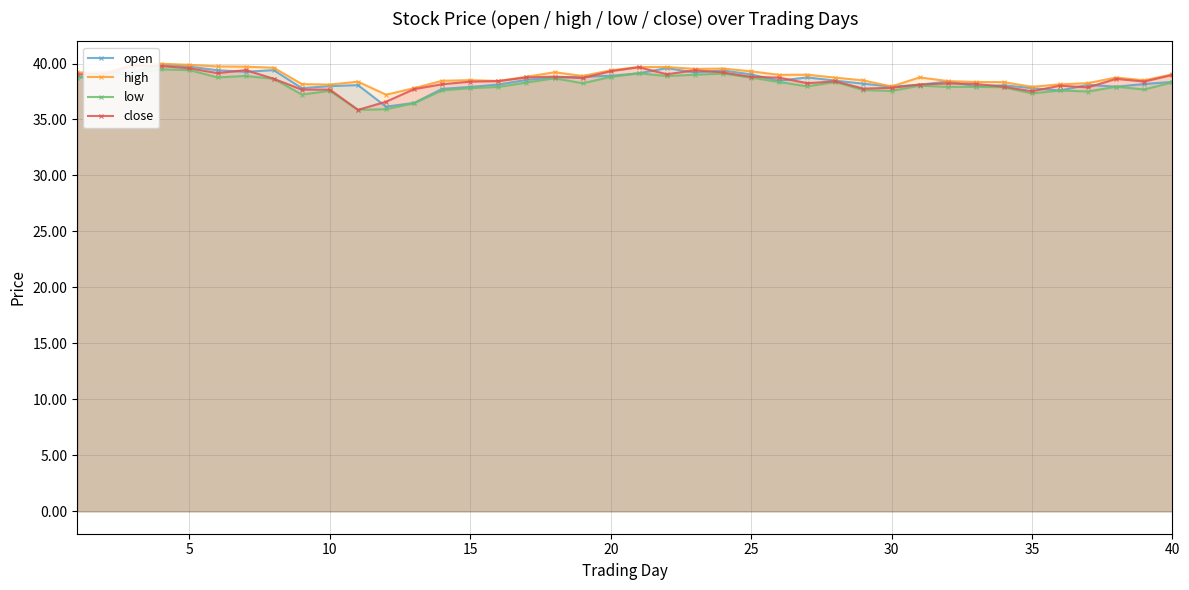

Which series has the largest range (max minus min)?

close